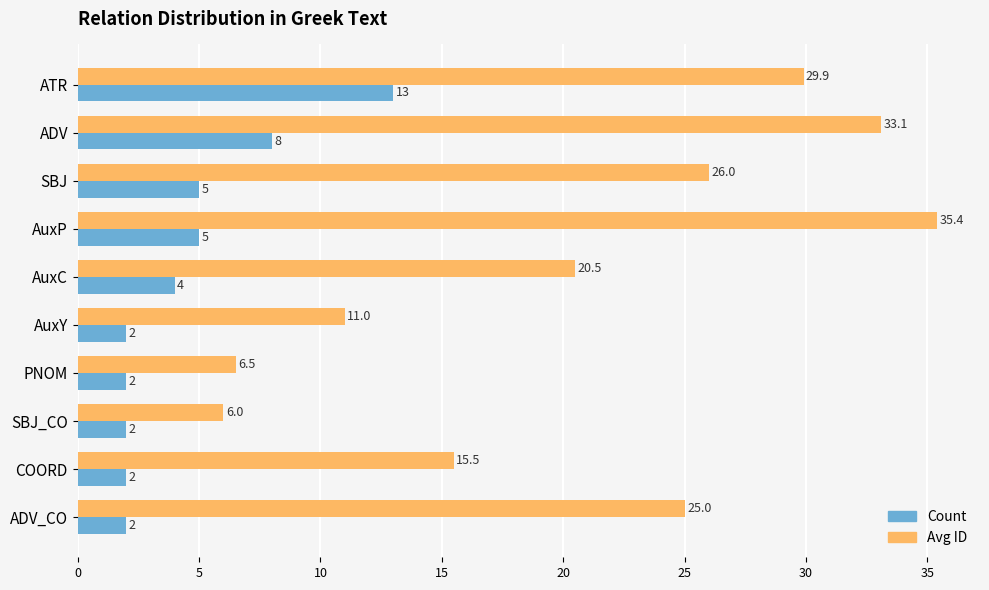

At which category is the sum across all series the highest?

ATR